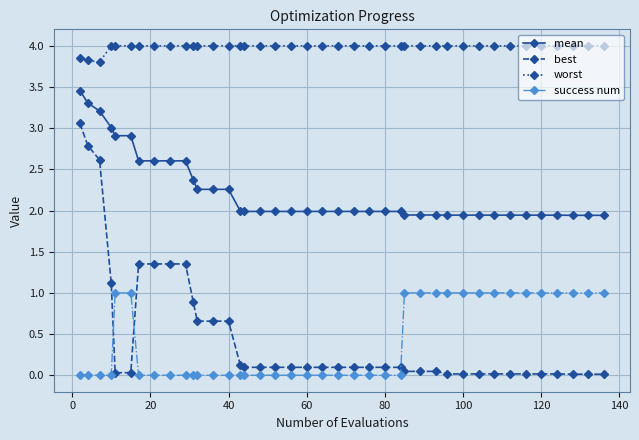

How many series are shown in this chart?

4